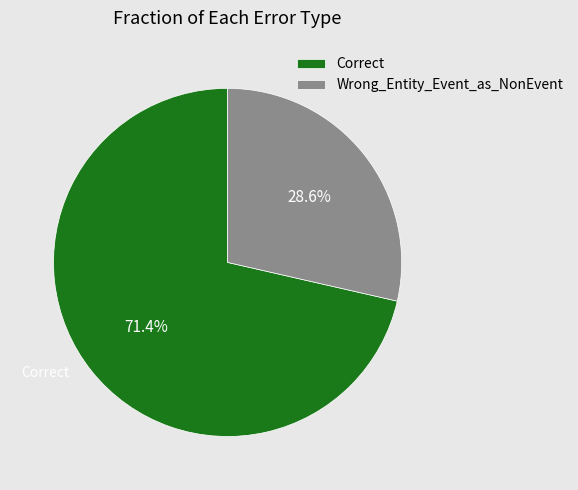

How many slices are in this pie chart?

2